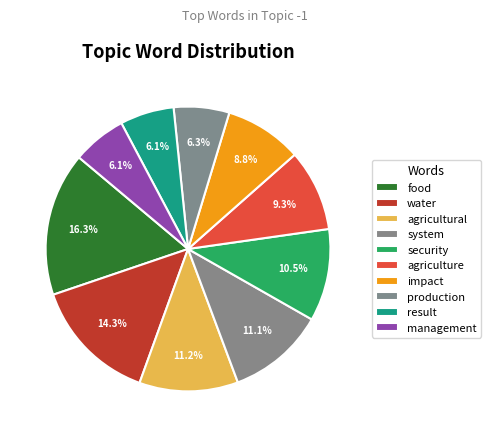

Does agriculture account for over 50% of the chart?

No